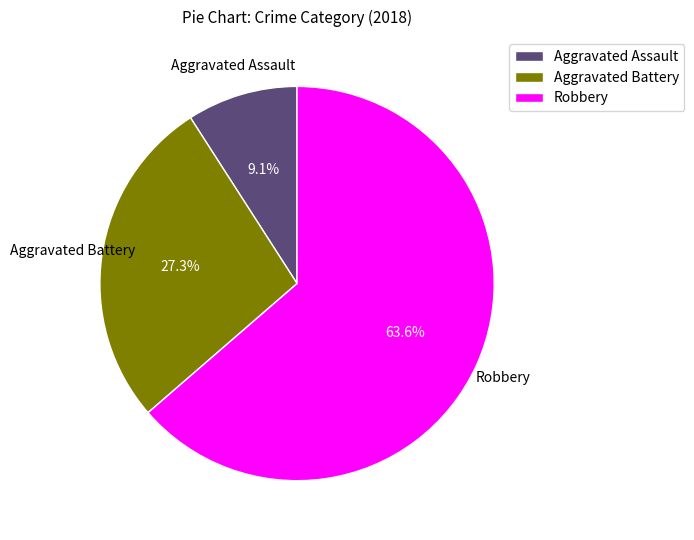

To the nearest percent, what portion does Aggravated Assault represent?

9%